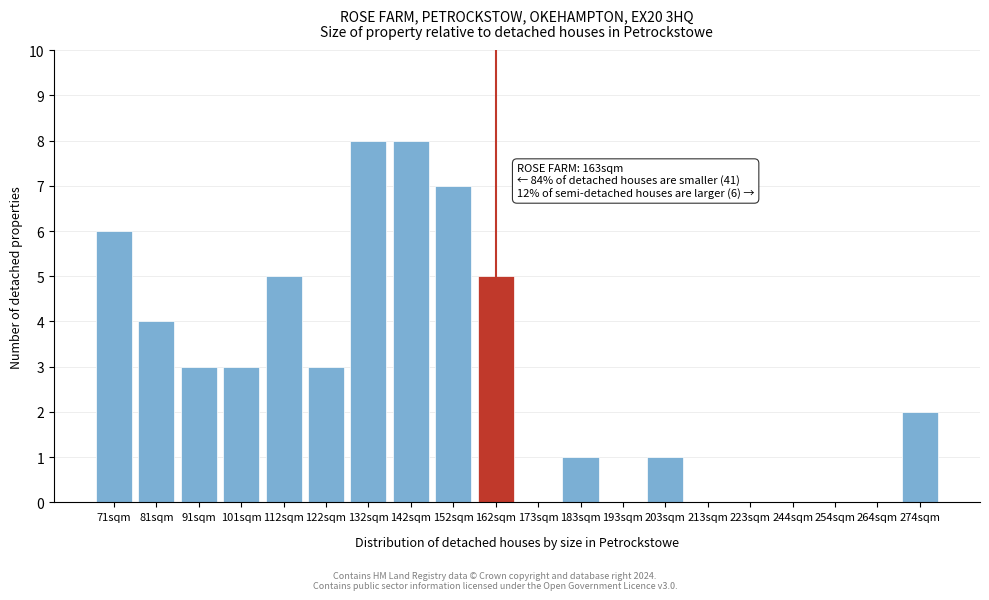

Reading left to right, what are all the values shown in this chart?

71sqm=6	81sqm=4	91sqm=3	101sqm=3	112sqm=5	122sqm=3	132sqm=8	142sqm=8	152sqm=7	162sqm=5	173sqm=0	183sqm=1	193sqm=0	203sqm=1	213sqm=0	223sqm=0	244sqm=0	254sqm=0	264sqm=0	274sqm=2